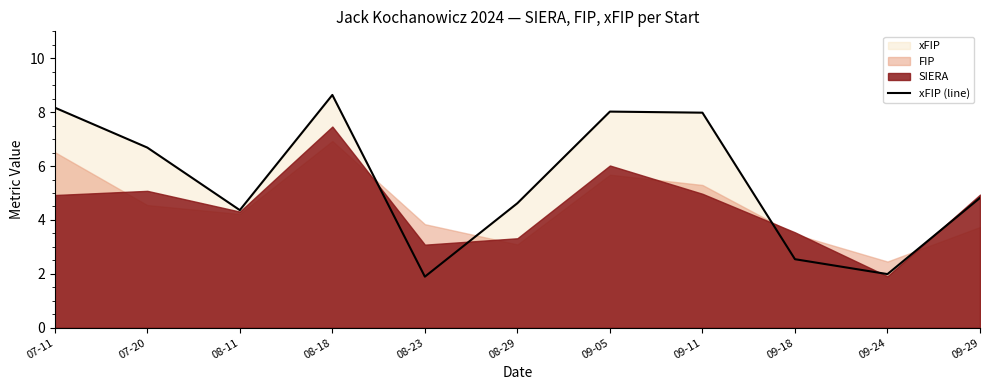

Which has a higher value, 07-20 or 09-05?

09-05